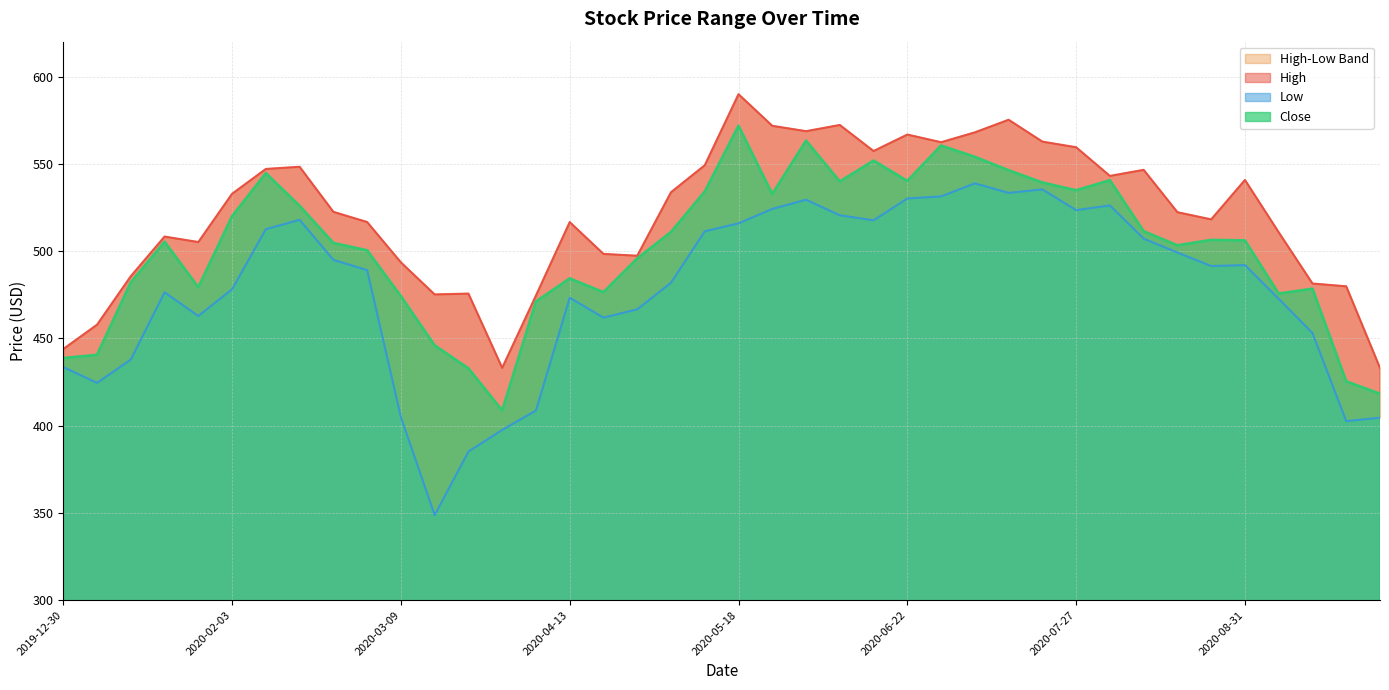

Which series has the widest spread of values?

Low